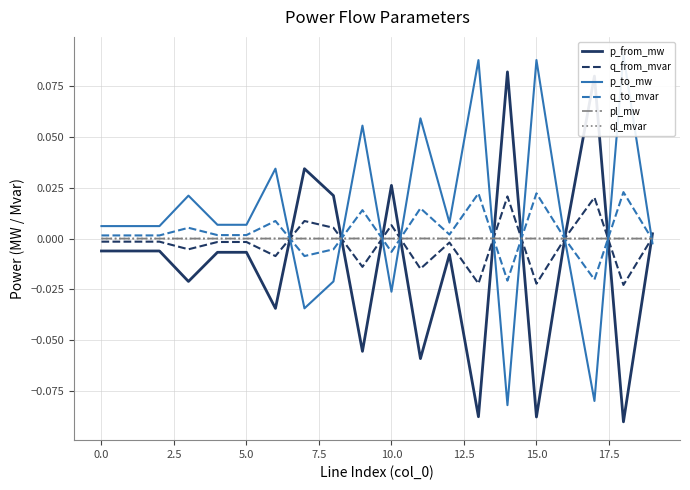

What is the minimum value shown in the chart?

-0.1